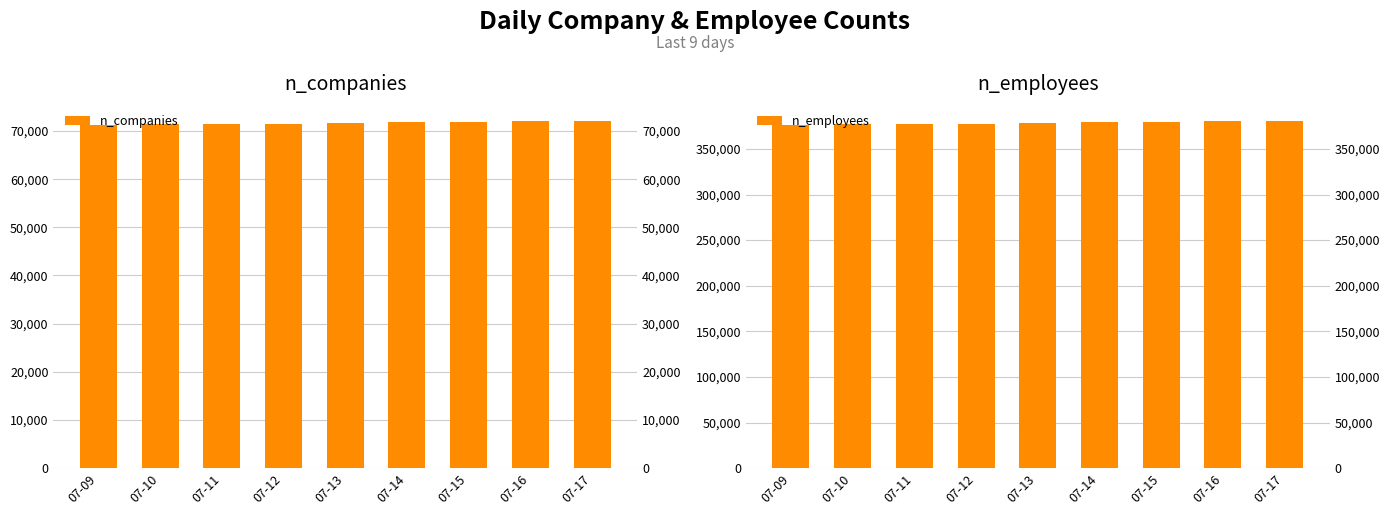

Between 07-09 and 07-17, which series saw the biggest shift?

n_employees